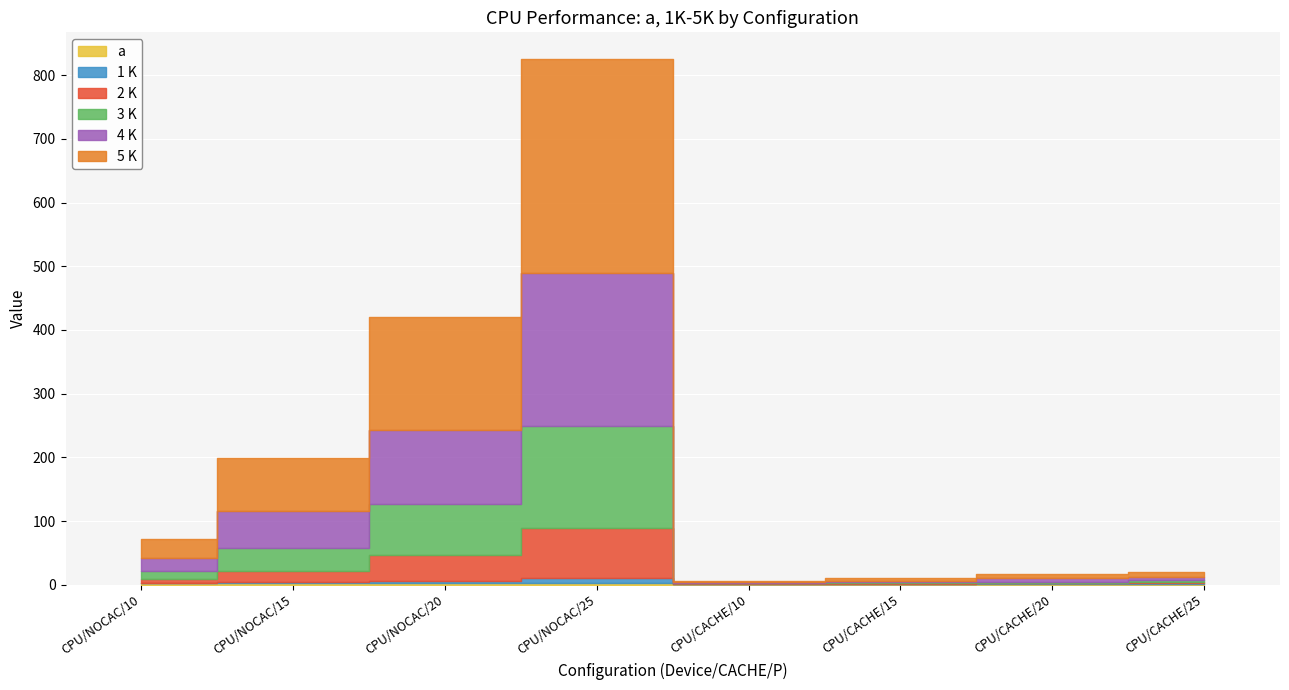

What is the average value of the 2 K series?

18.4